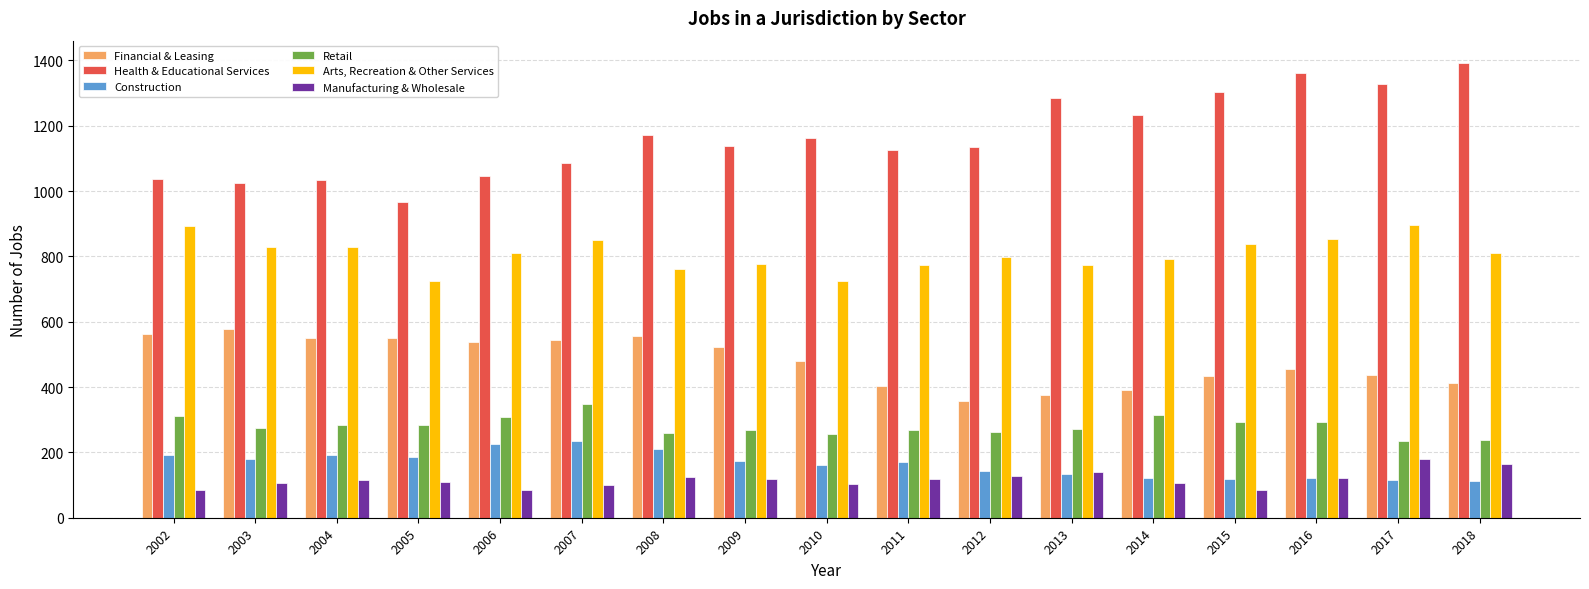

What is the value of the Construction bar at the 15th from the left?

123